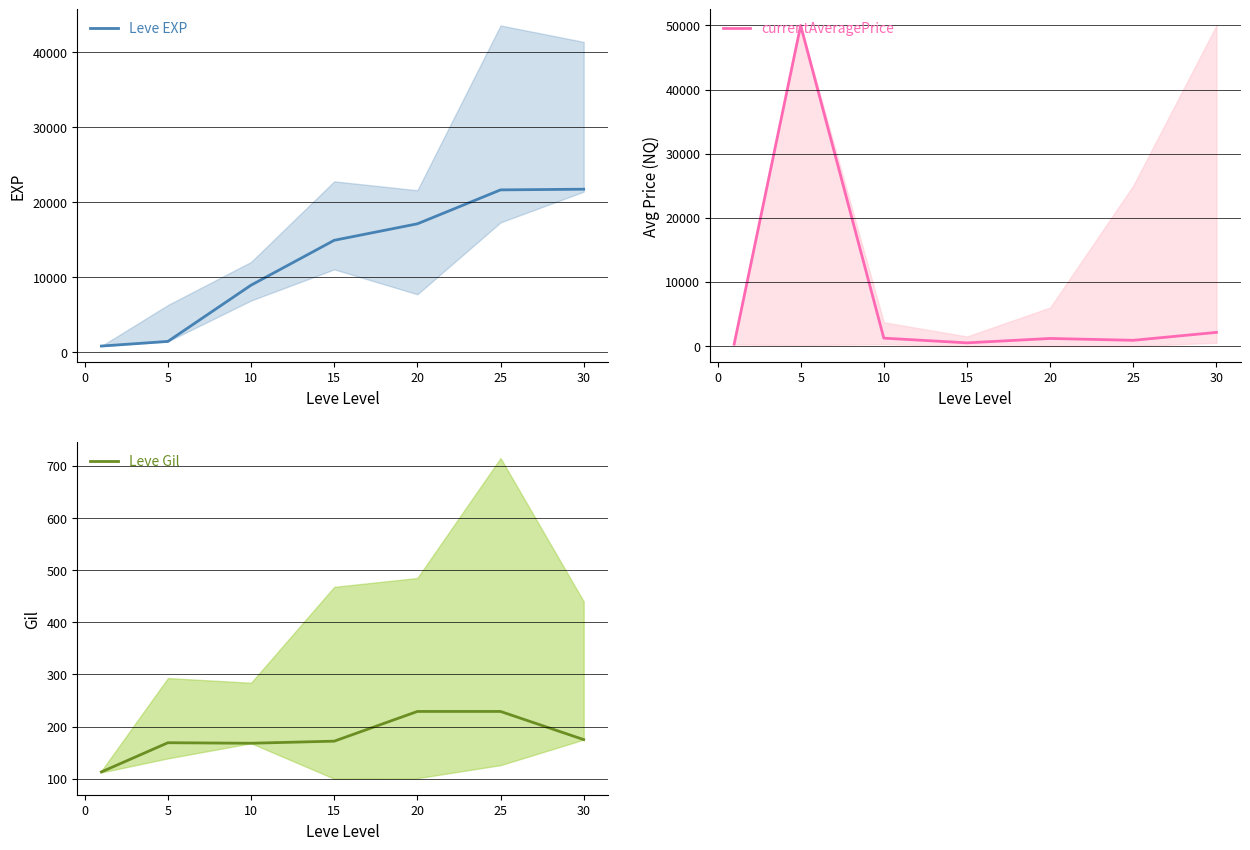

True or false: Leve Gil and Leve EXP intersect in this chart.

False